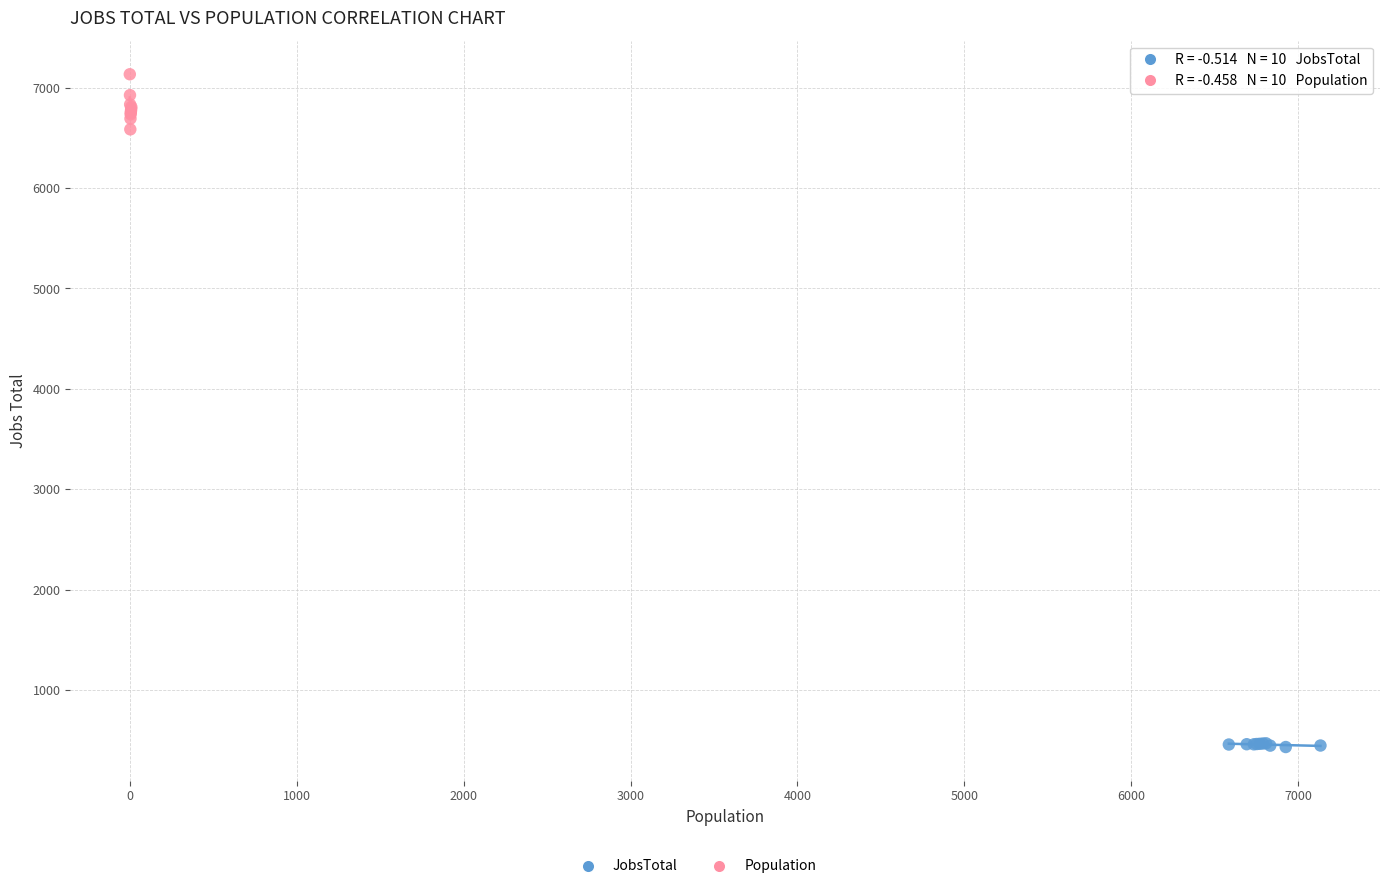

Which series has the largest Y range (max minus min)?

Population